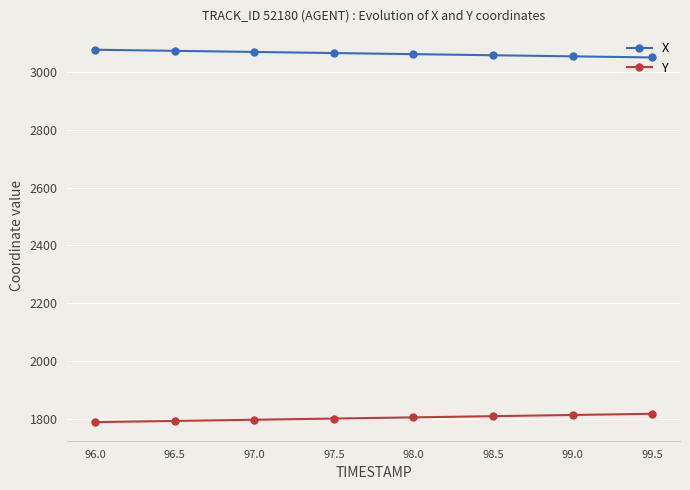

Is the value of X at 96.5 greater than the value of Y at 96.5?

Yes